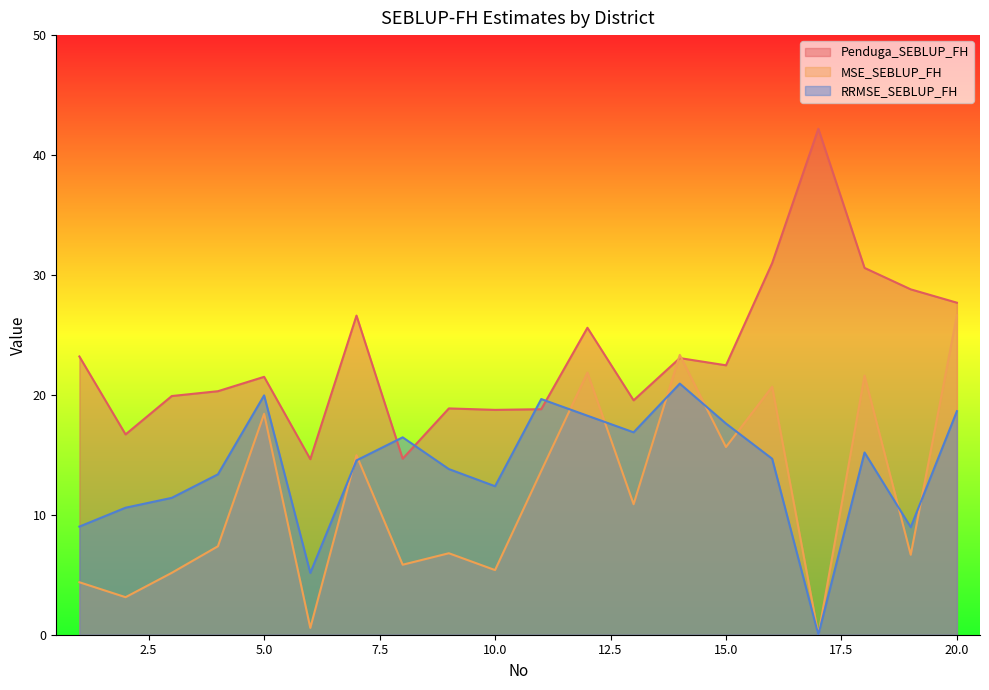

What is the greatest value displayed?

42.2